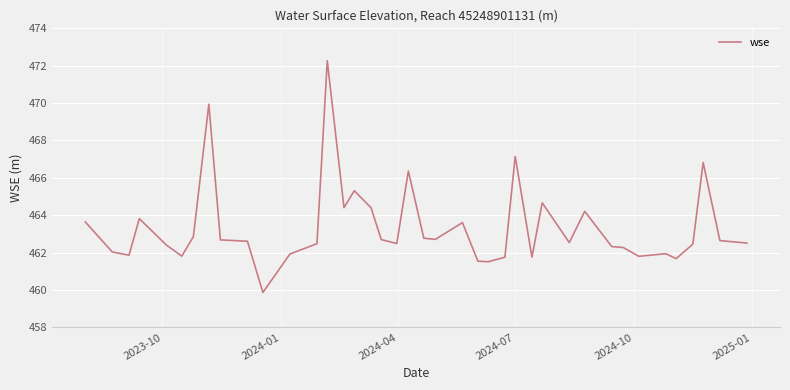

What is the difference between the maximum and minimum values?

12.4